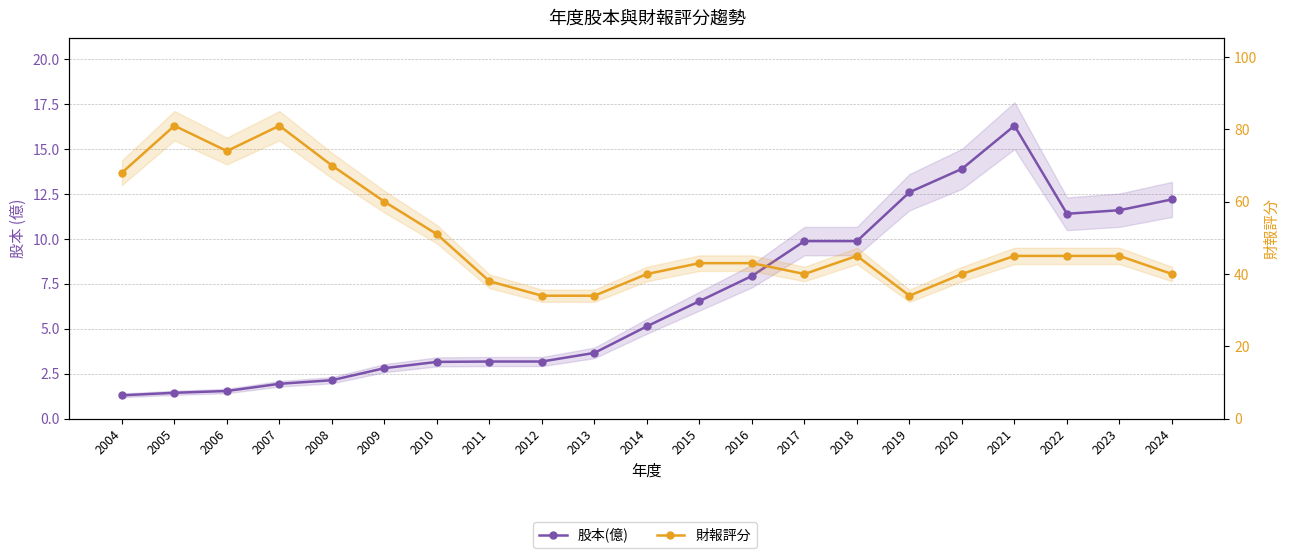

List the series in order of their peak value, highest first.

財報評分, 股本(億)